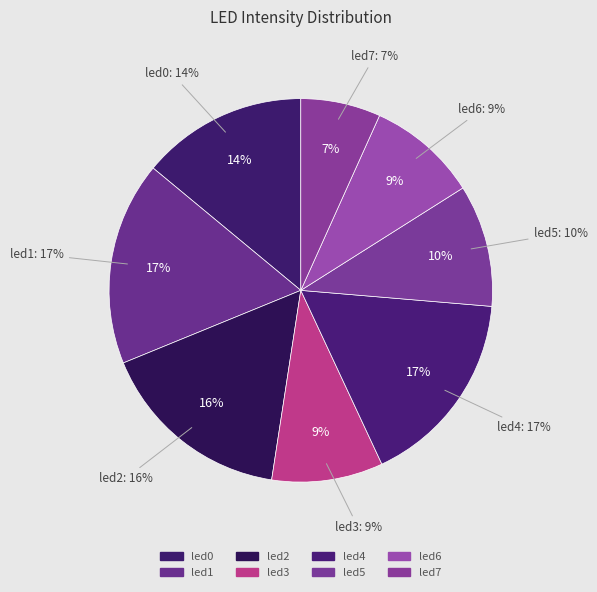

Does any single category account for the majority?

No